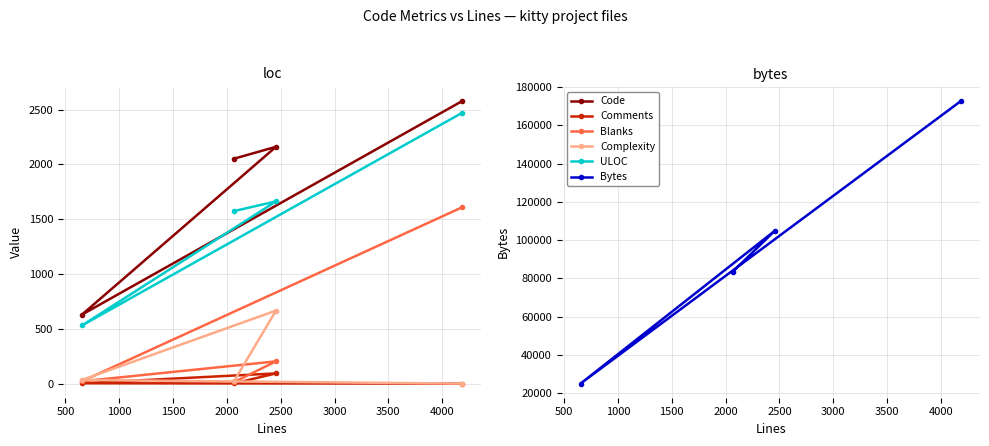

How many values in the Complexity series are below 33?

2